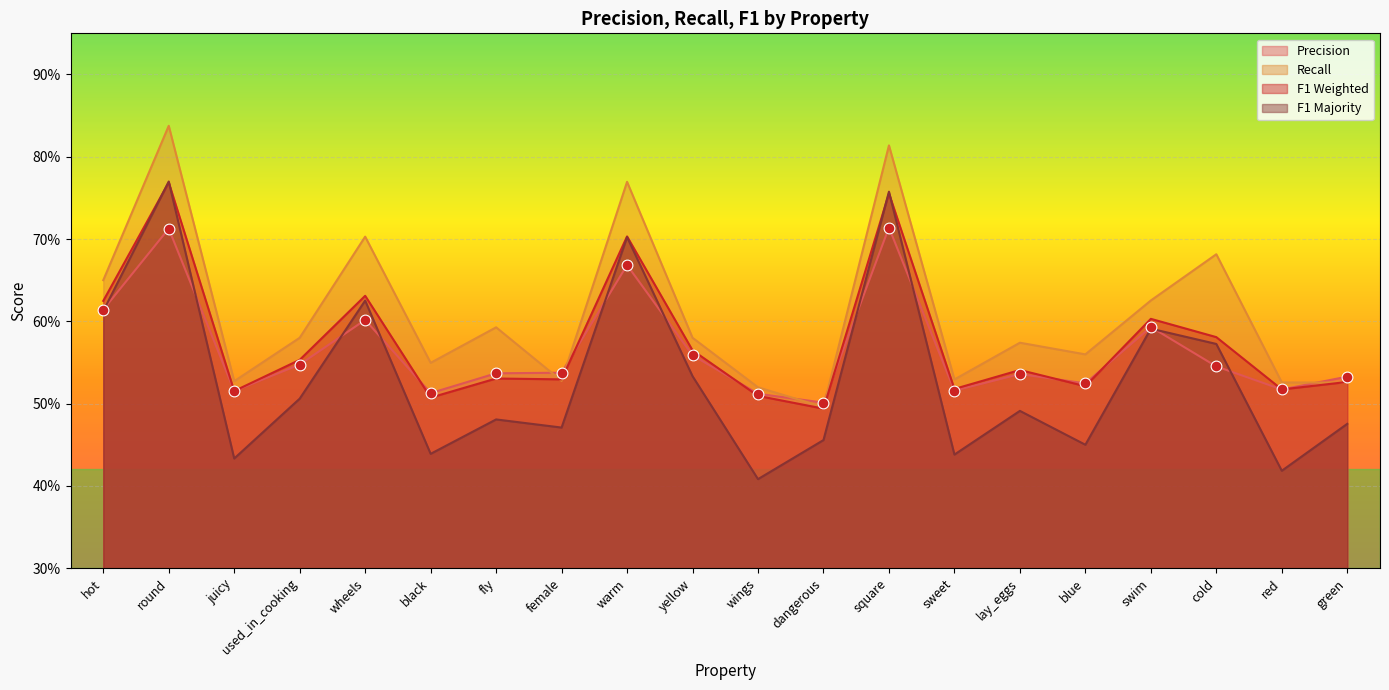

At which category is the sum across all series the highest?

round